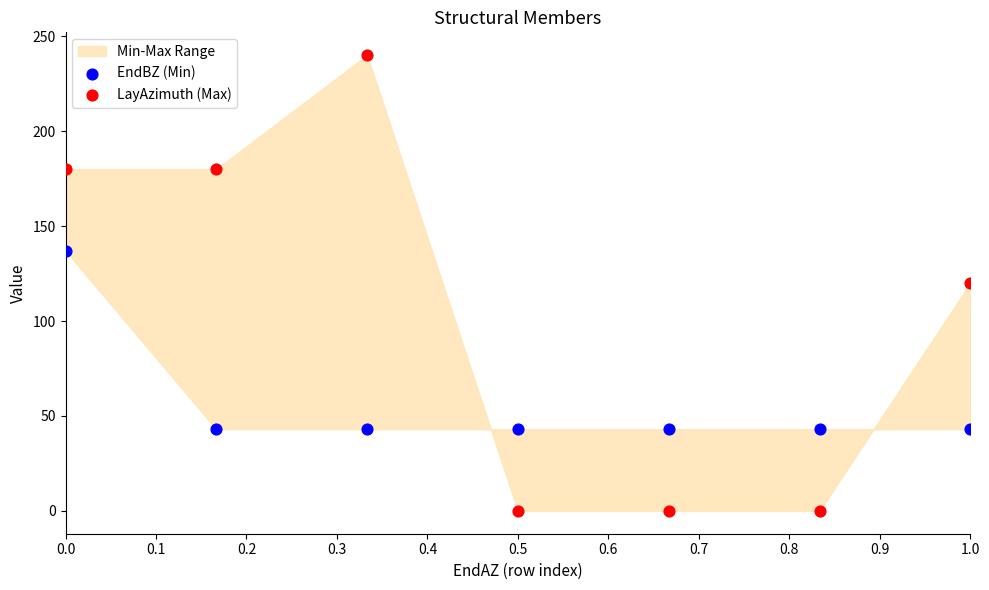

Across all data points, what is the range of Y values (max minus min)?

240